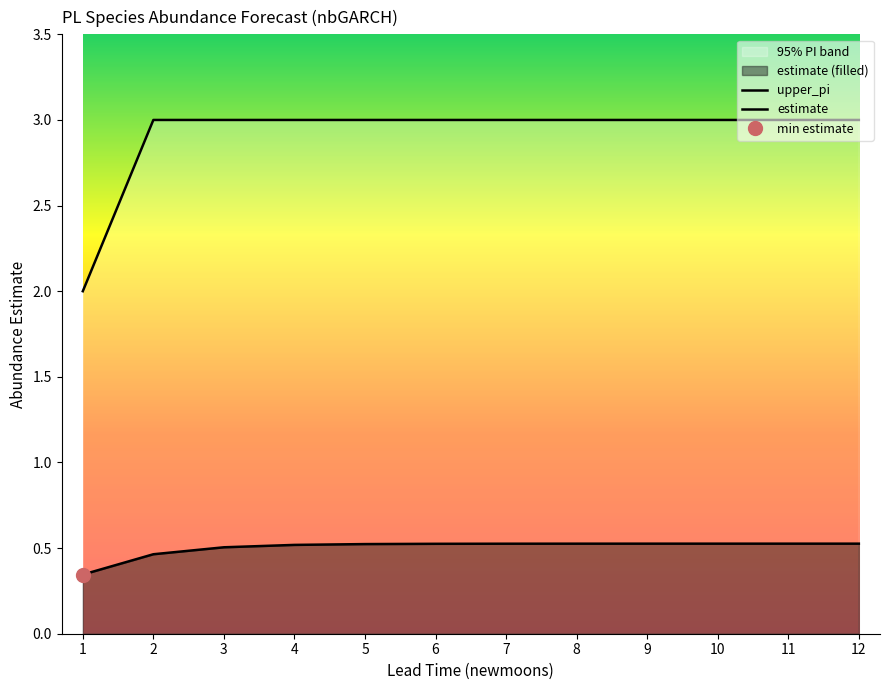

True or false: upper_pi and estimate cross at least once.

False